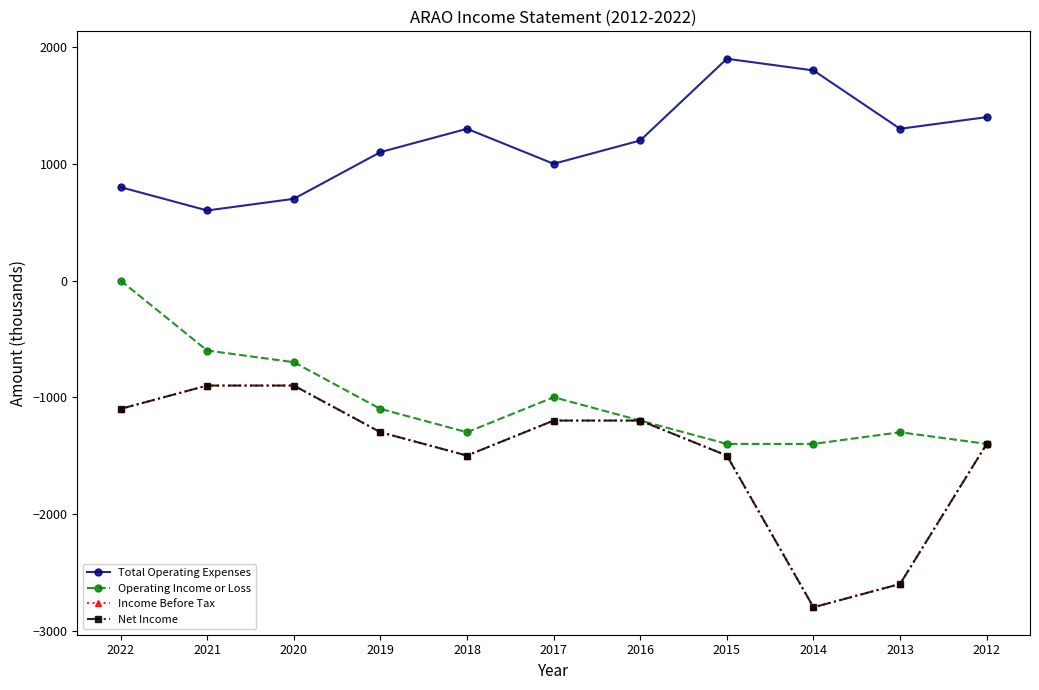

Which series has the largest total across all categories?

Total Operating Expenses